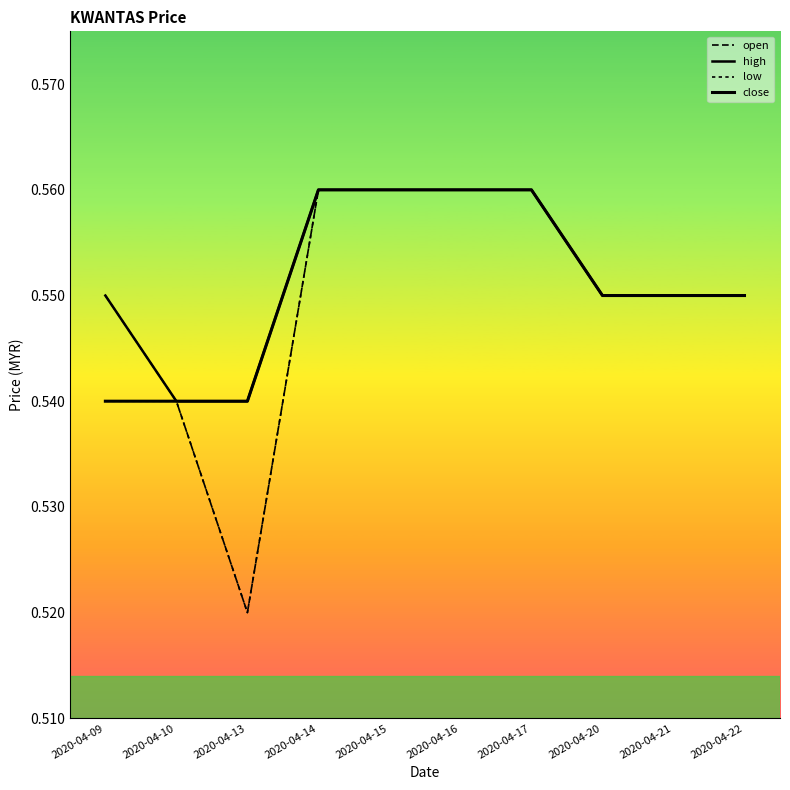

List the series in order of their peak value, highest first.

open, high, low, close